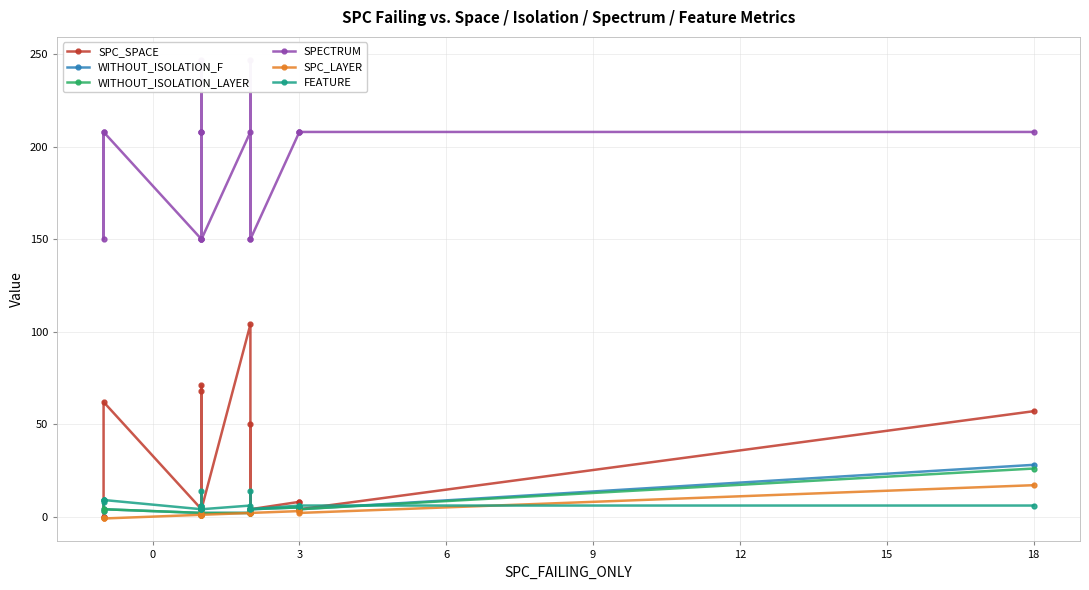

What are all the series names shown in the legend?

SPC_SPACE, WITHOUT_ISOLATION_F, WITHOUT_ISOLATION_LAYER, SPECTRUM, SPC_LAYER, FEATURE